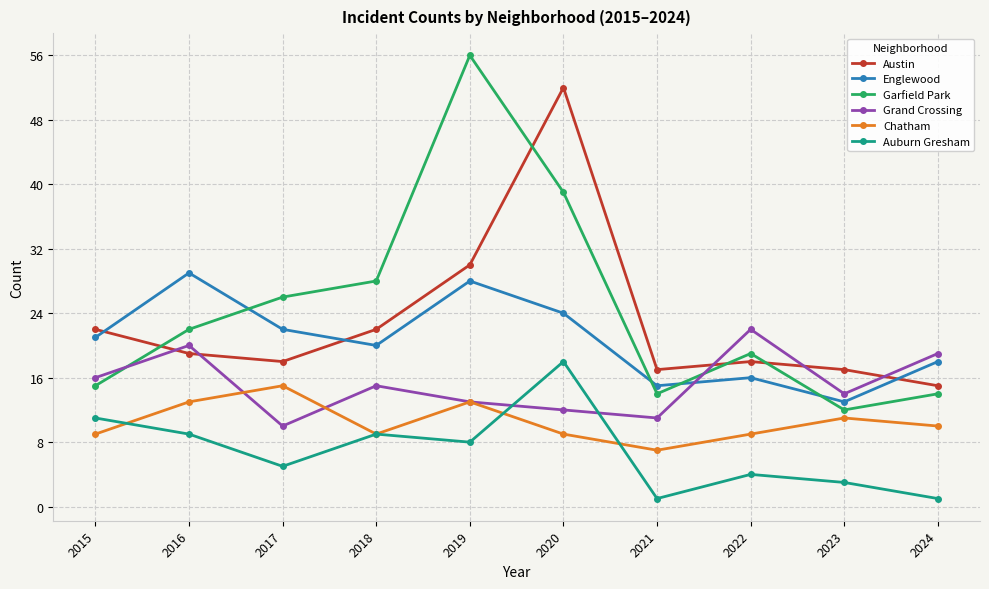

What is the difference between the maximum and minimum values in the Austin series?

37